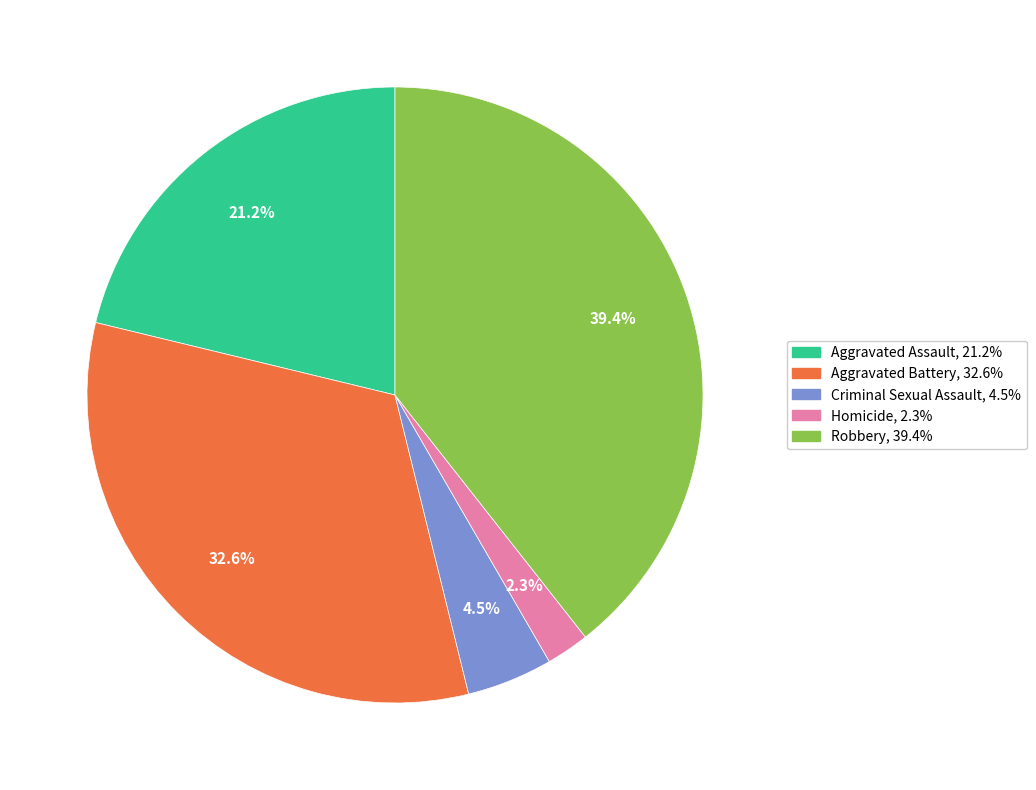

Is there a majority slice in this chart?

No